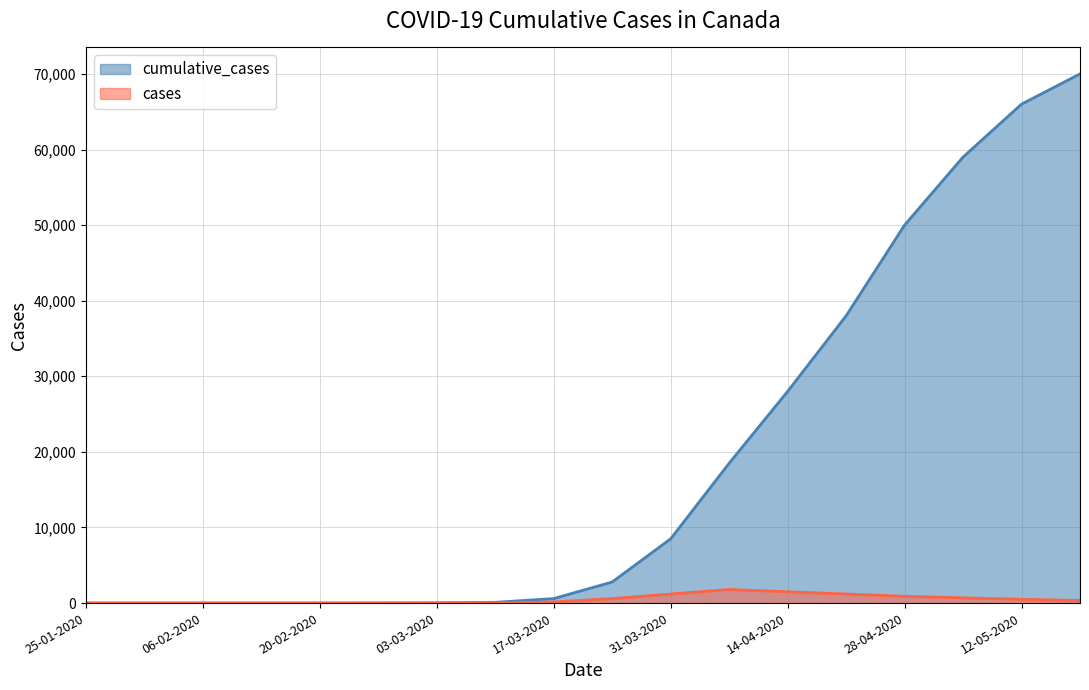

At which category is the sum across all series the highest?

19-05-2020